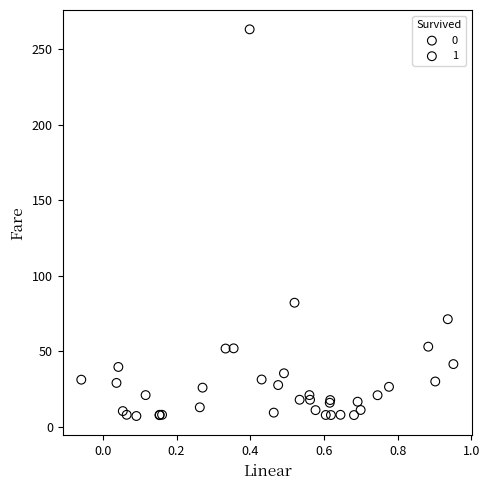

What are all the series names shown in the legend?

0, 1